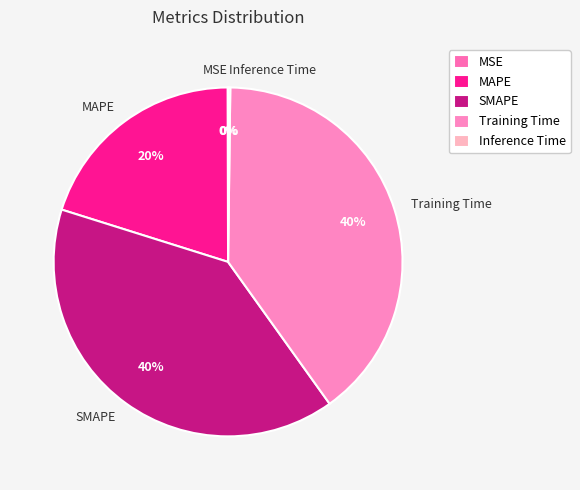

Is it true that Training Time is 52% of the pie?

False